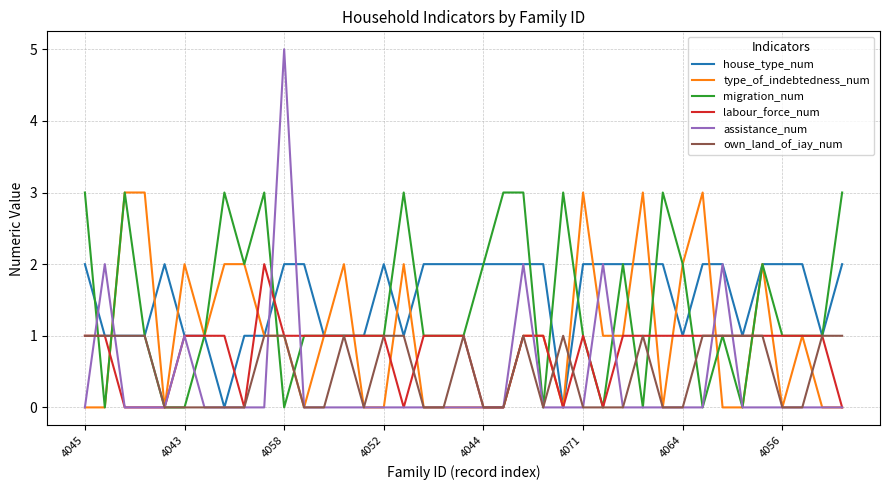

What is the greatest value displayed?

5